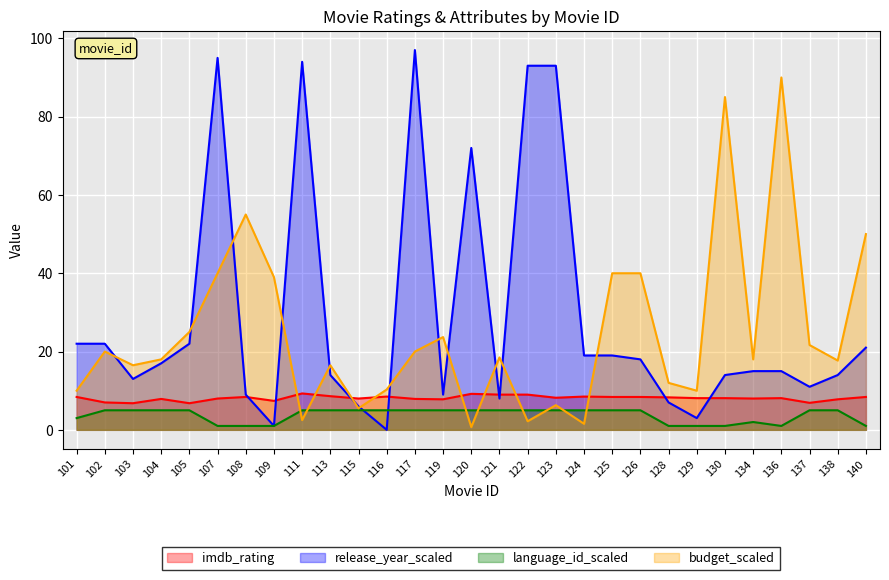

What is the difference between the budget_scaled values at 103 and 109?

22.5